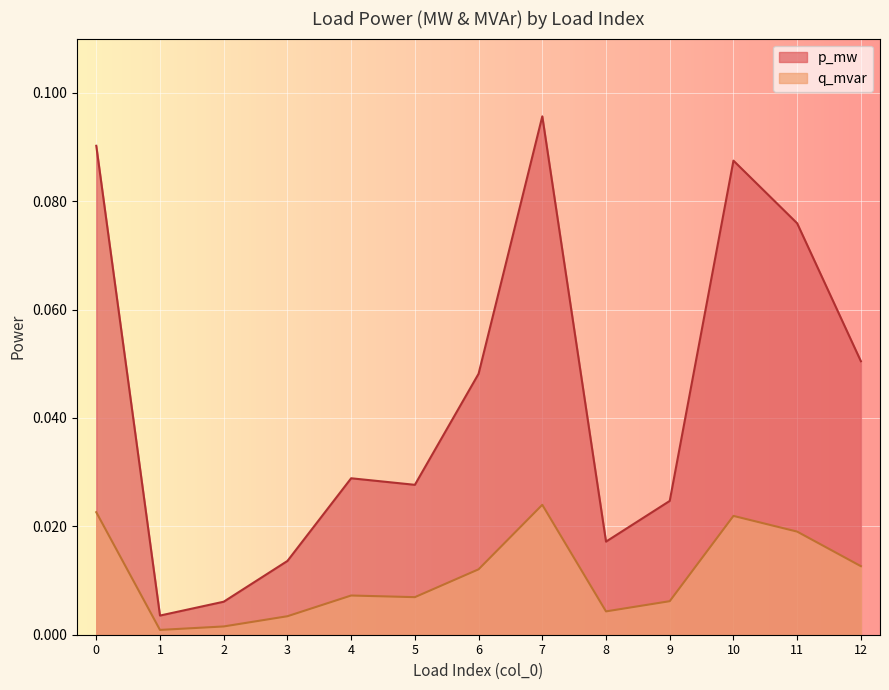

Where is p_mw nearest to the value 0?

1